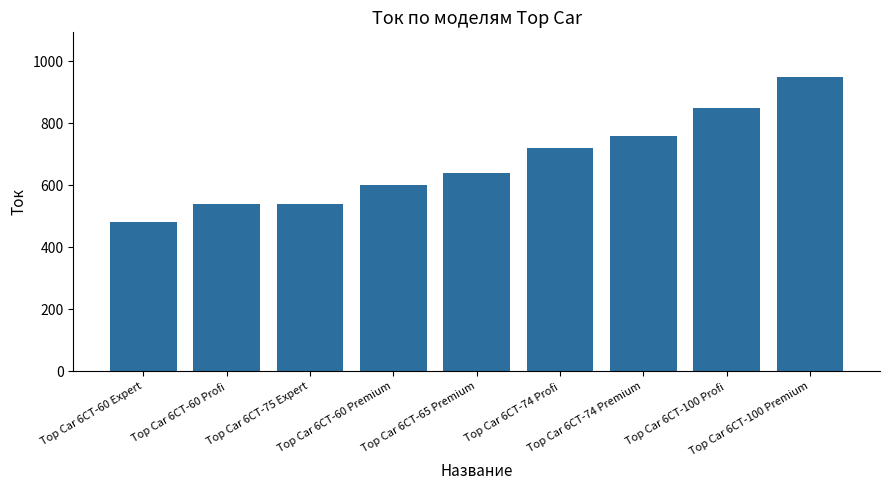

What is the sum of all values?

6080